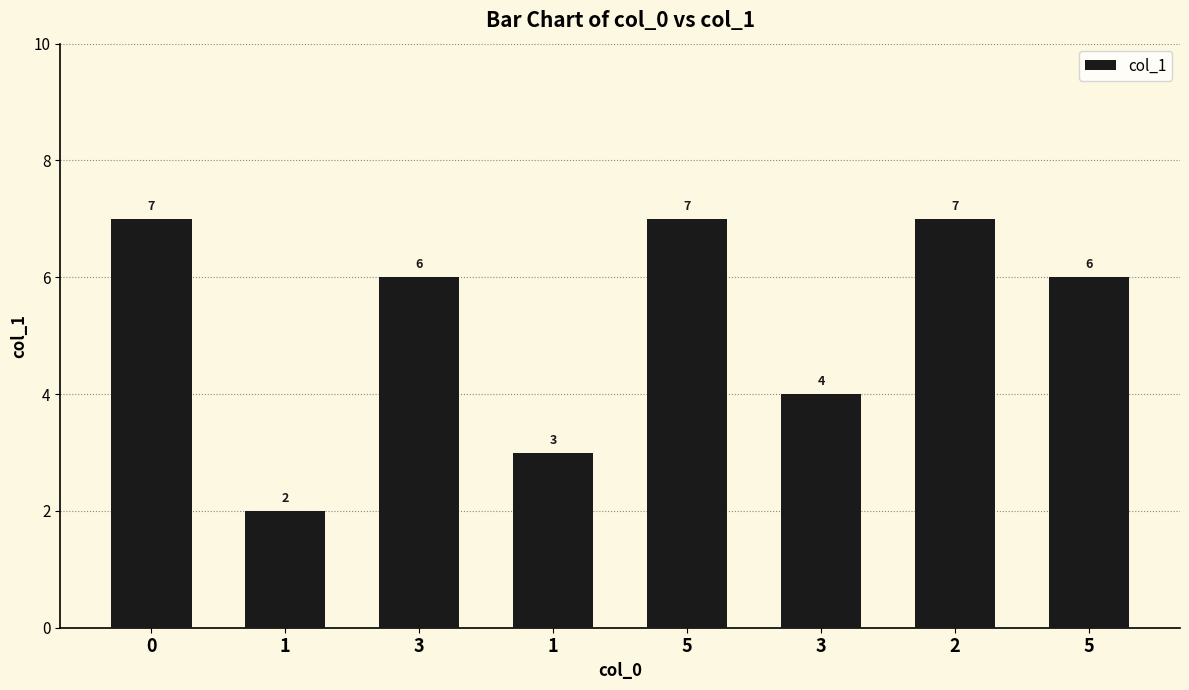

What is the value of the 2nd bar from the left?

2